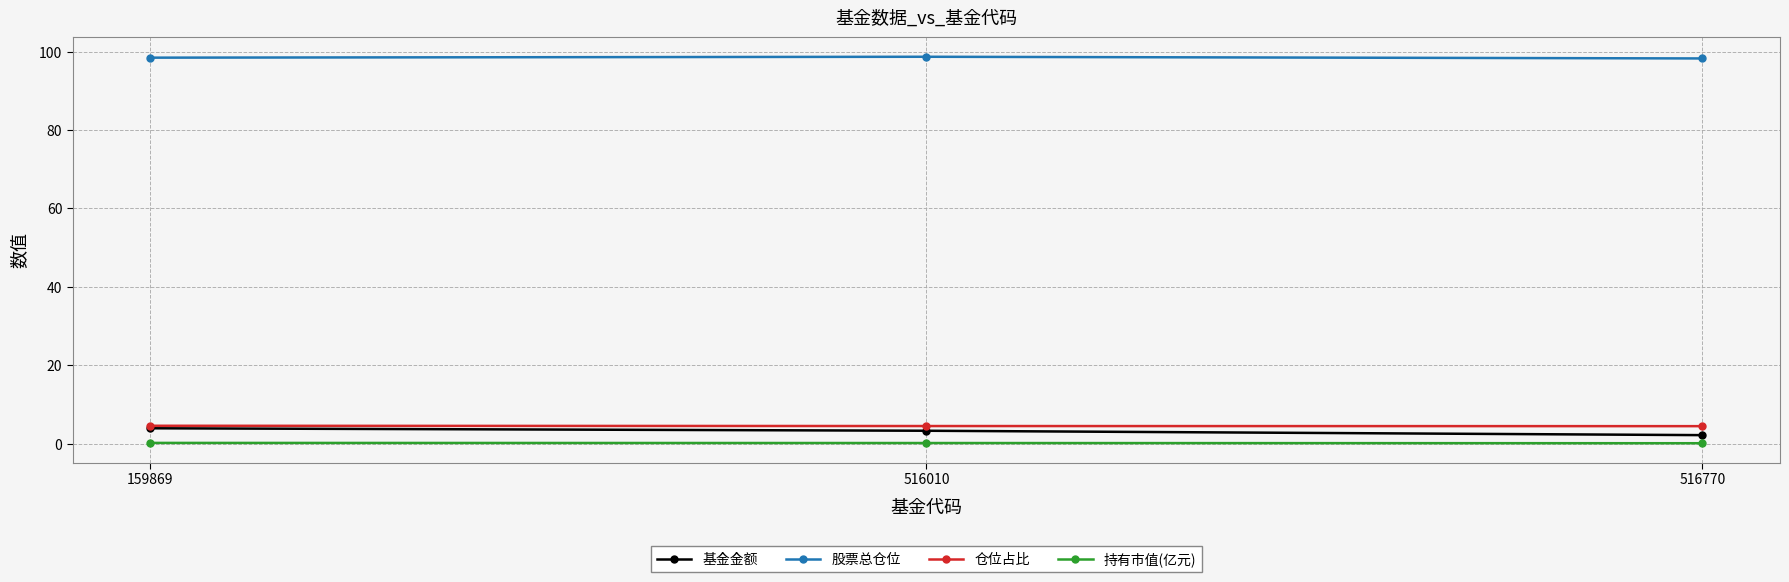

Is the value of 仓位占比 at 516770 greater than the value of 股票总仓位 at 516010?

No